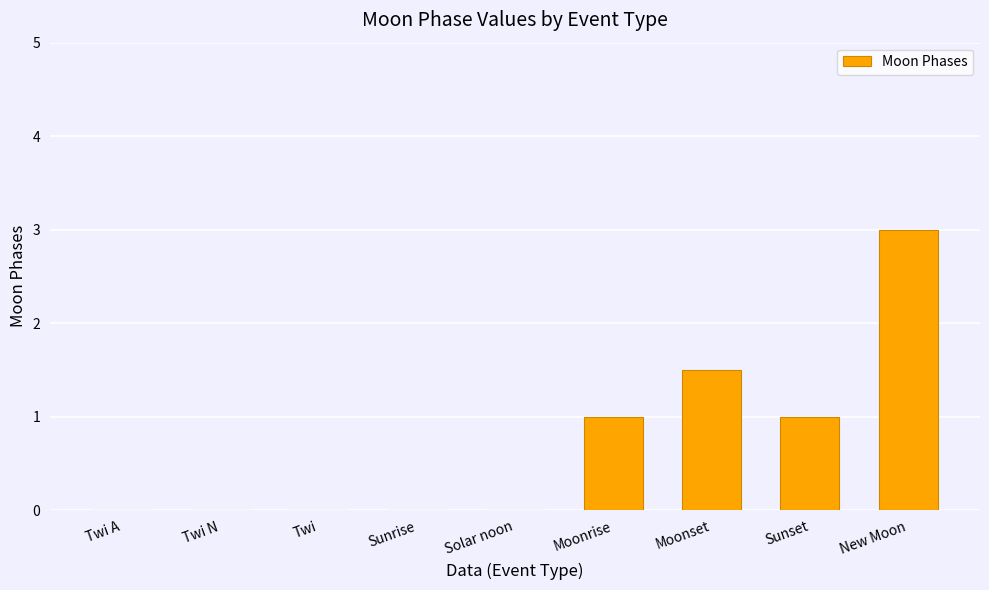

Reading left to right, list all the values displayed in this chart.

Twi A=0.0	Twi N=0.0	Twi=0.0	Sunrise=0.0	Solar noon=0.0	Moonrise=1.0	Moonset=1.5	Sunset=1.0	New Moon=3.0